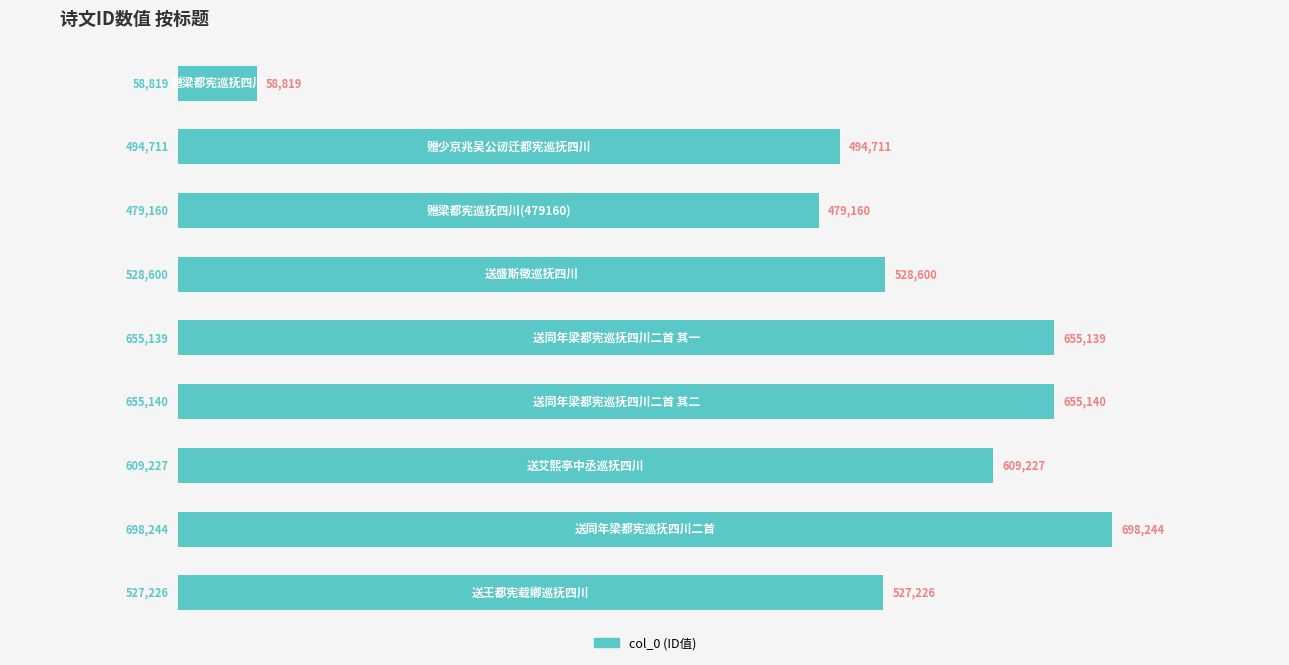

What is the value of the 9th bar from the top?

527226